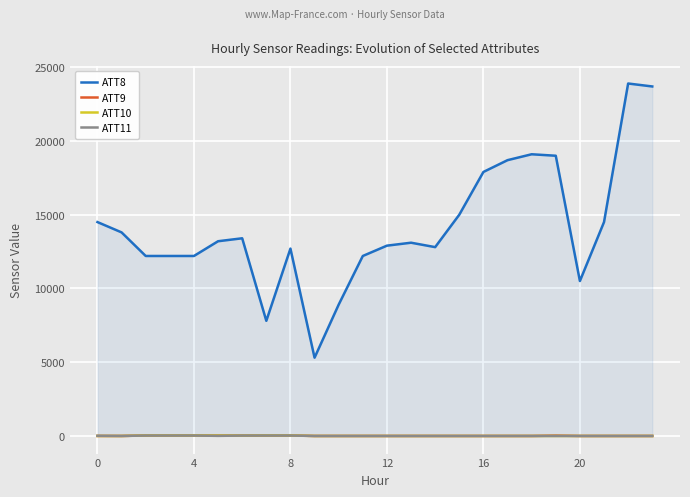

What is the difference between the second highest and second lowest values in the ATT8 series?

15900.0